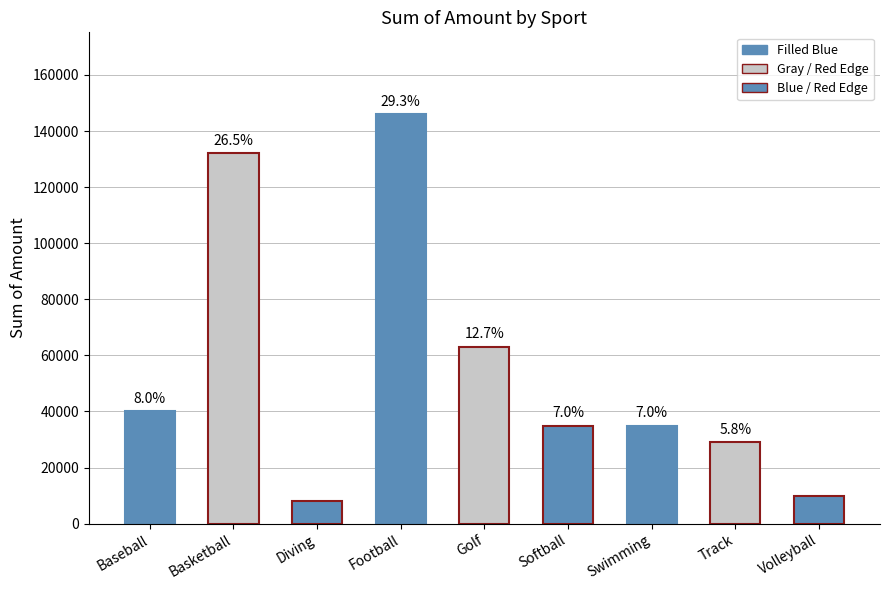

Reading left to right, extract all data points from this chart.

40000	132000	8000	146000	63000	35000	35000	29000	10000